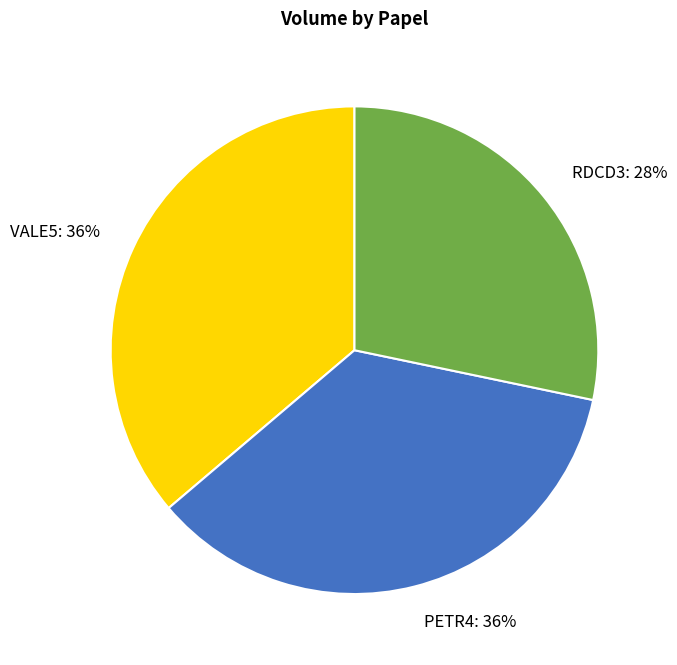

How many segments does this pie chart have?

3